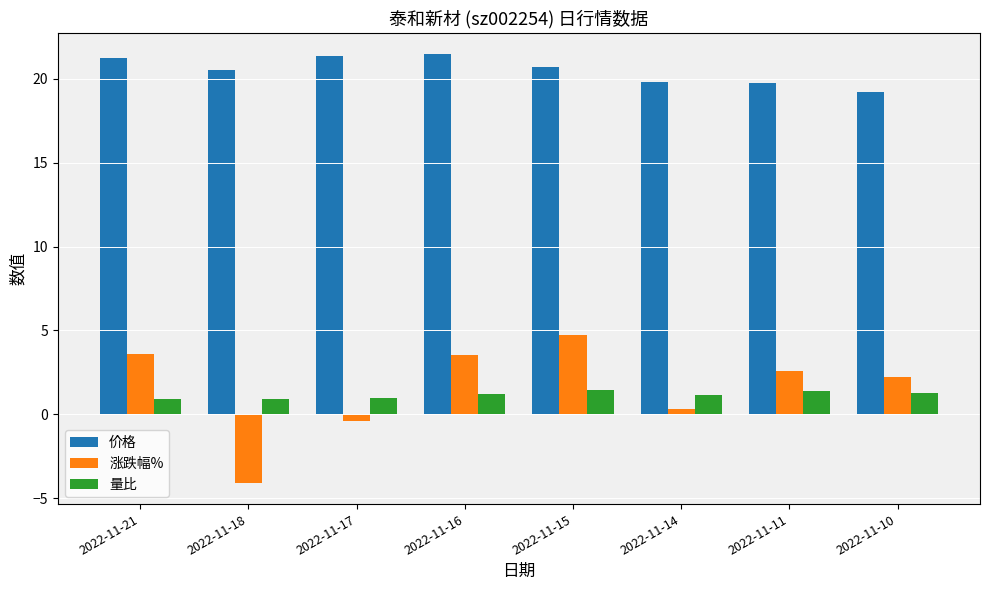

How many series are shown in this chart?

3